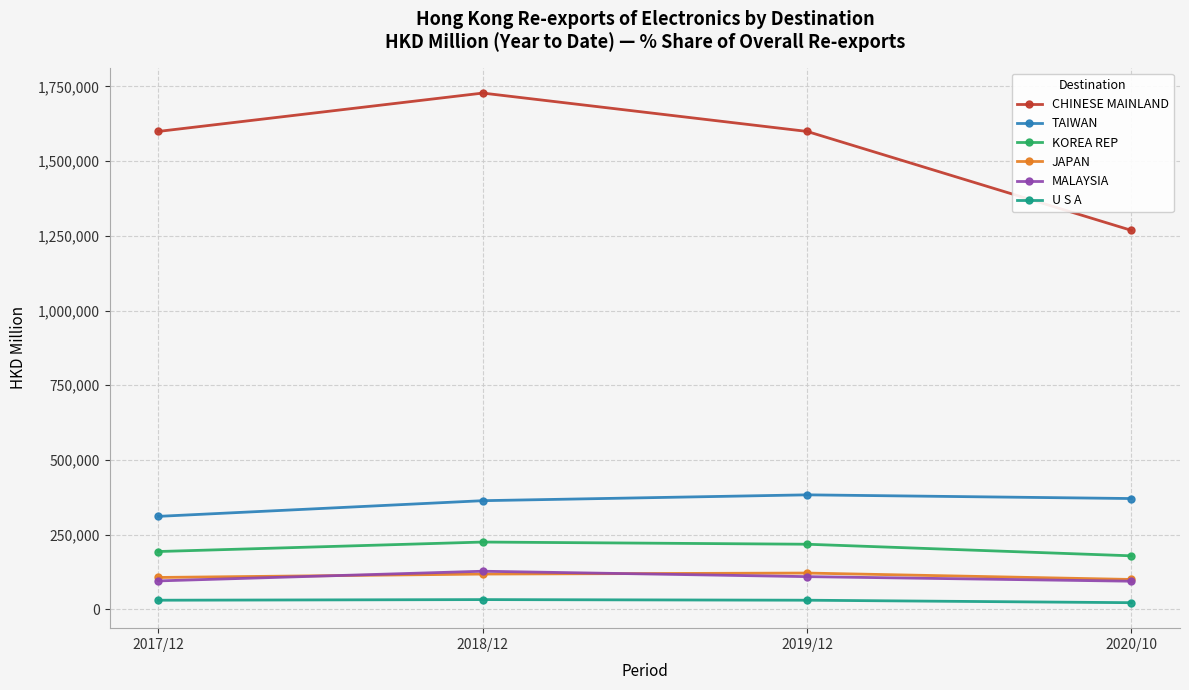

The MALAYSIA series shows 127706.8 at 2018/12. True or false?

True